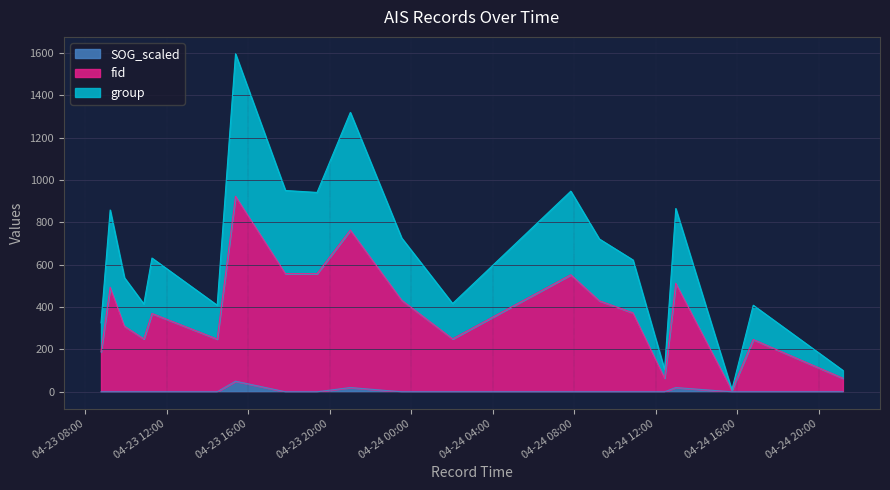

What is the label of the 16th point from the right?

2024-04-23 11:17